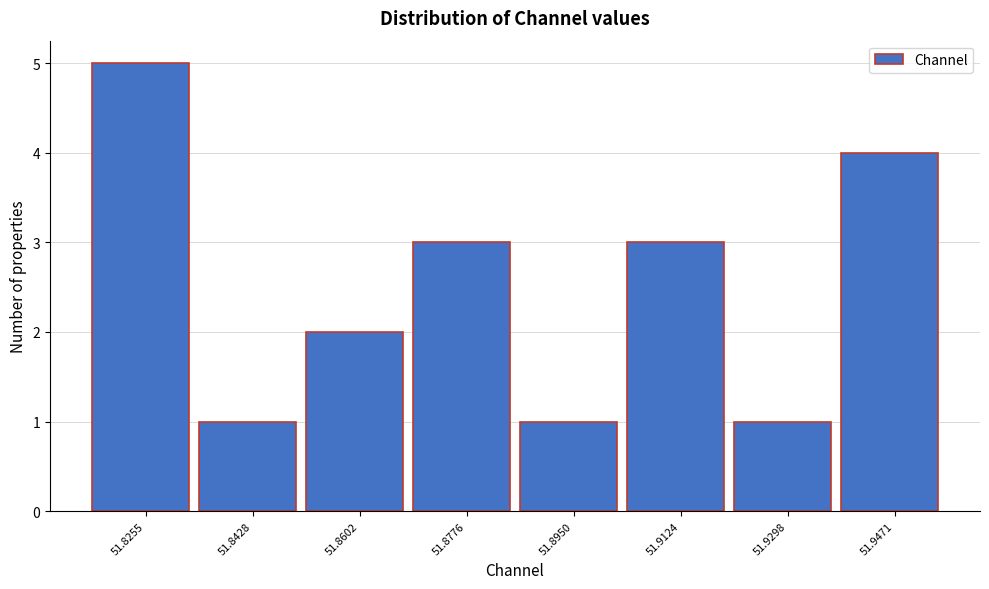

Reading left to right, what are all the values shown in this chart?

5	1	2	3	1	3	1	4